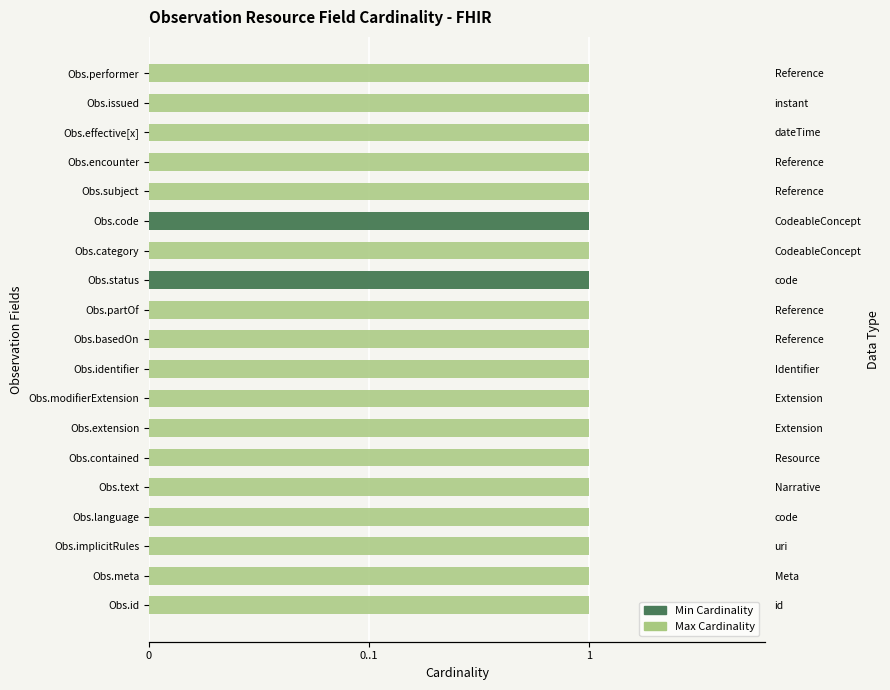

Which series has the largest total across all categories?

Max Cardinality